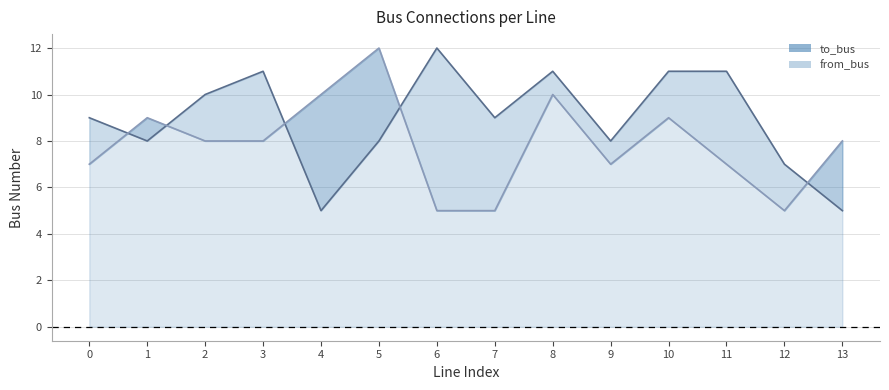

Where is the first local maximum for to_bus?

3